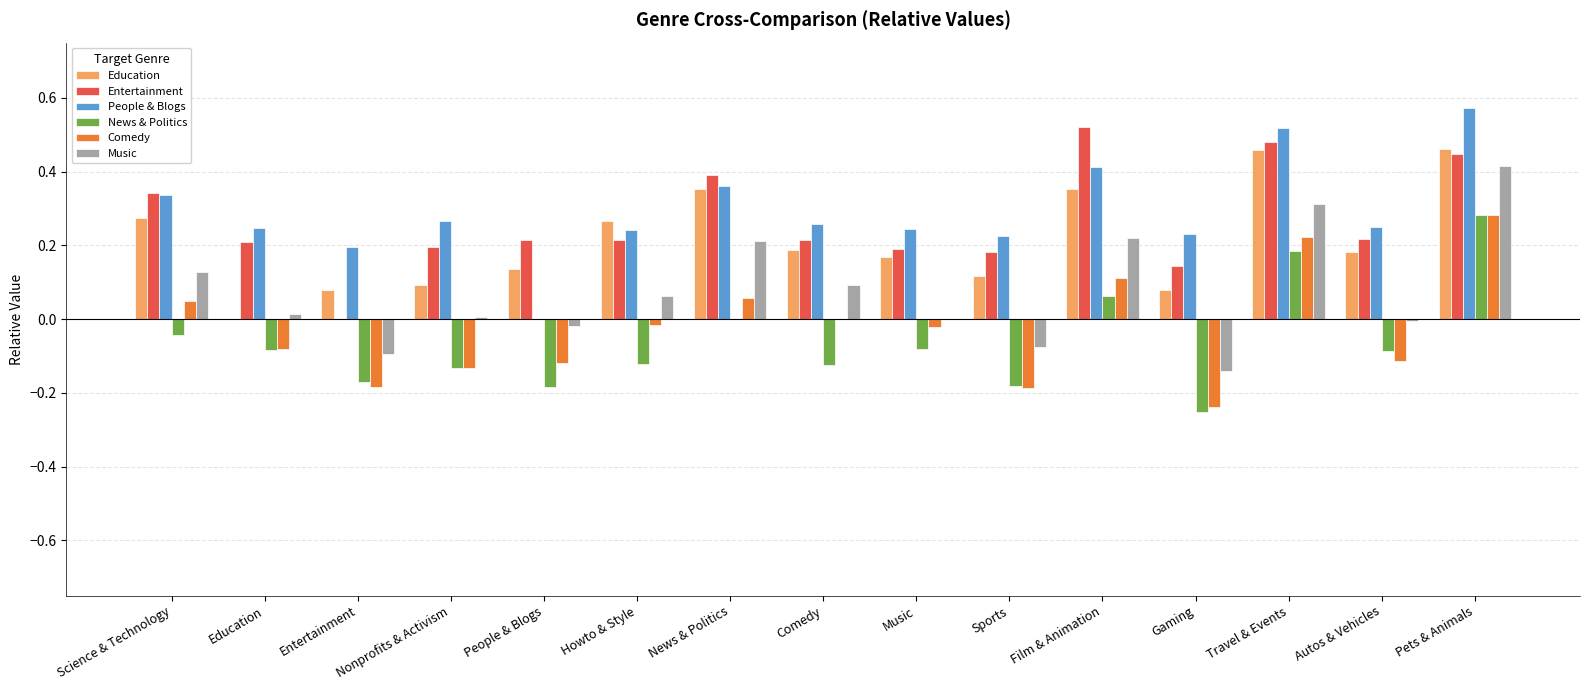

Is it true that Music equals -0.0 at Gaming?

False